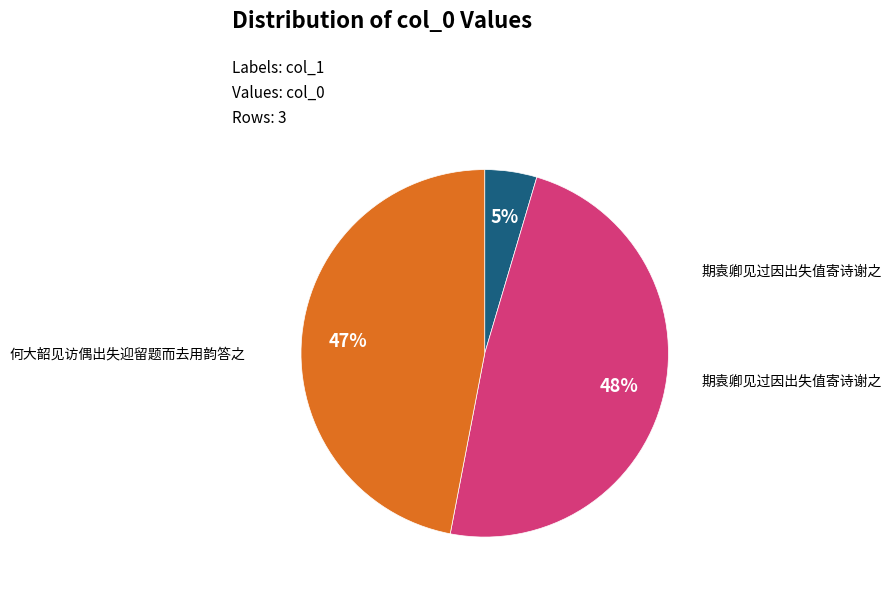

To the nearest percent, what is the average slice percentage?

33%